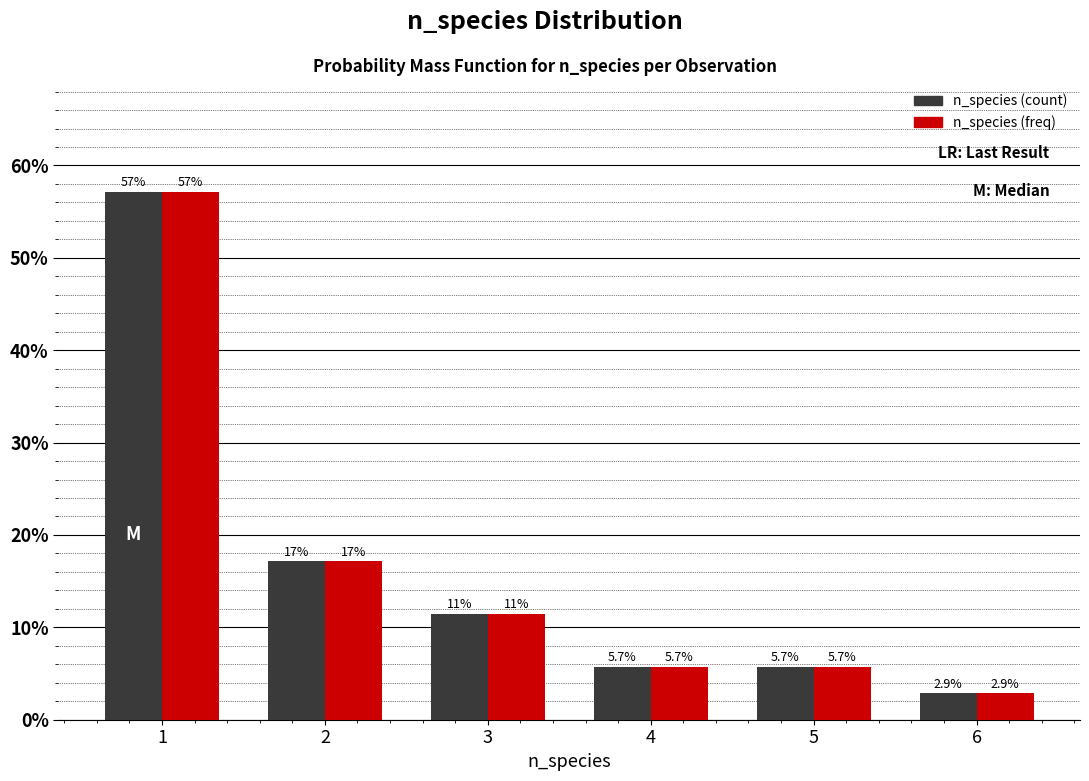

Reading left to right, extract all data points from this chart.

n_species (count): 1=57.1	2=17.1	3=11.4	4=5.7	5=5.7	6=2.9
n_species (freq): 1=57.1	2=17.1	3=11.4	4=5.7	5=5.7	6=2.9